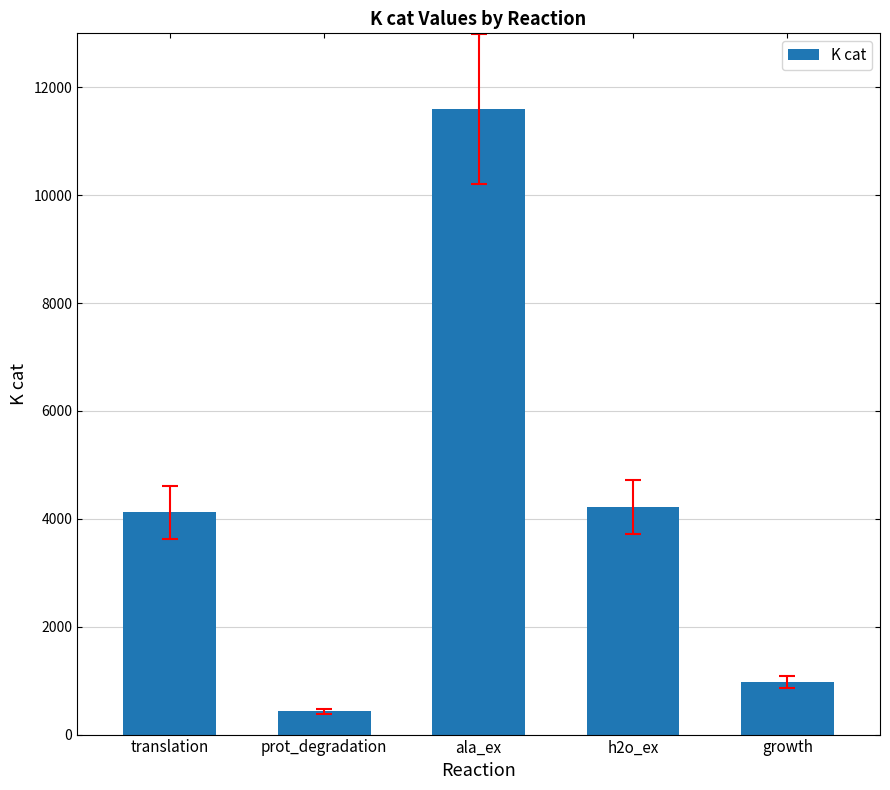

What is the smallest value displayed?

431.6